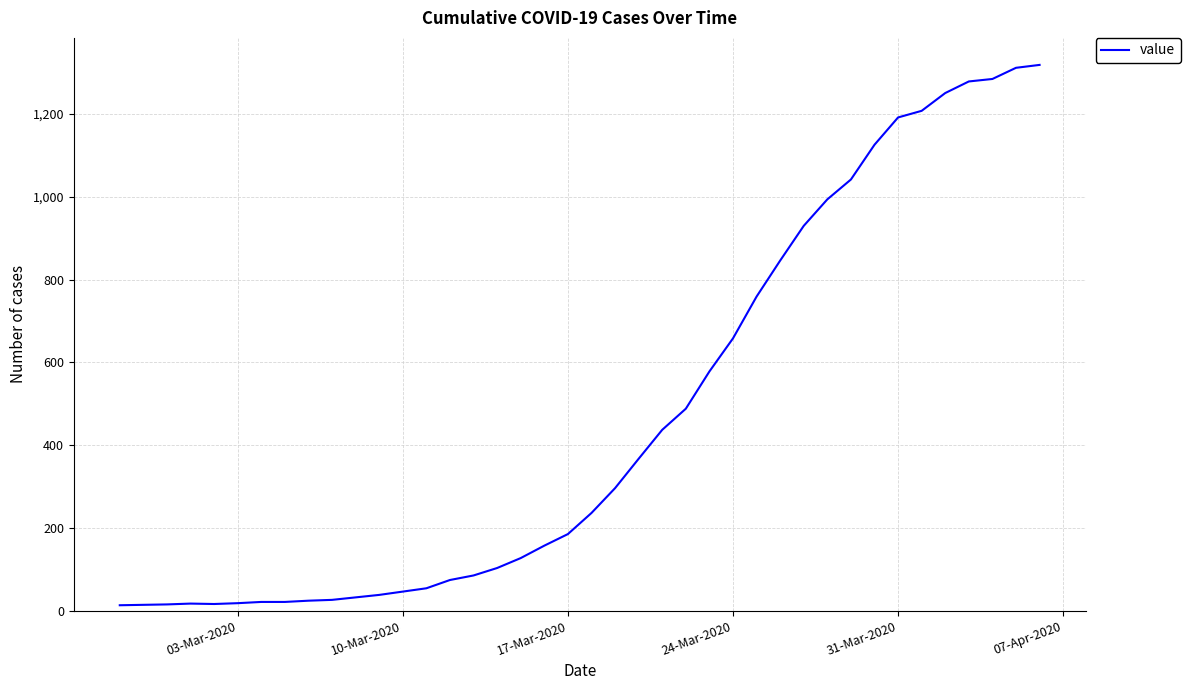

What is the greatest value displayed?

1319